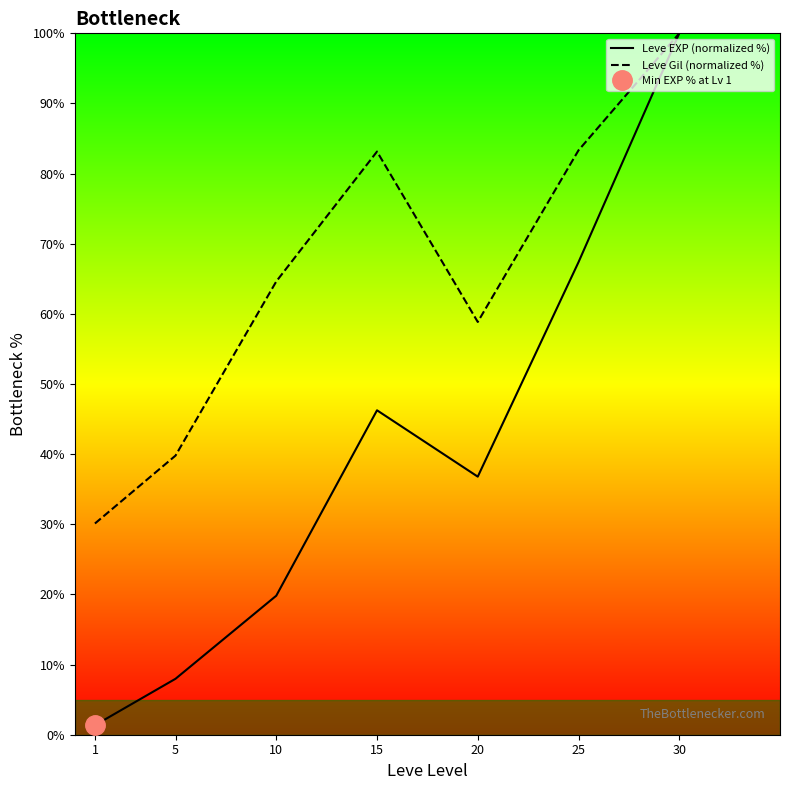

How many data points in Leve EXP (normalized %) are above 36?

4